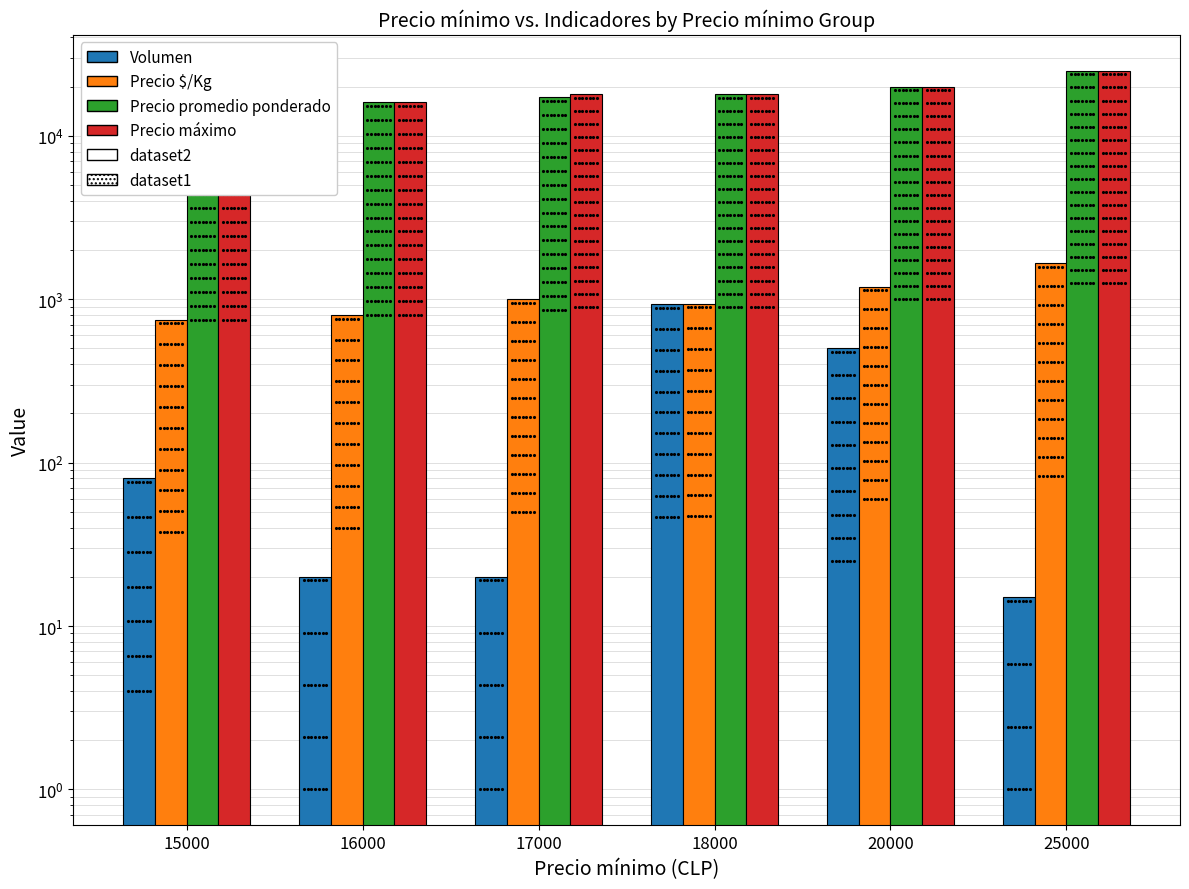

At how many categories does at least one series exceed 10066?

6